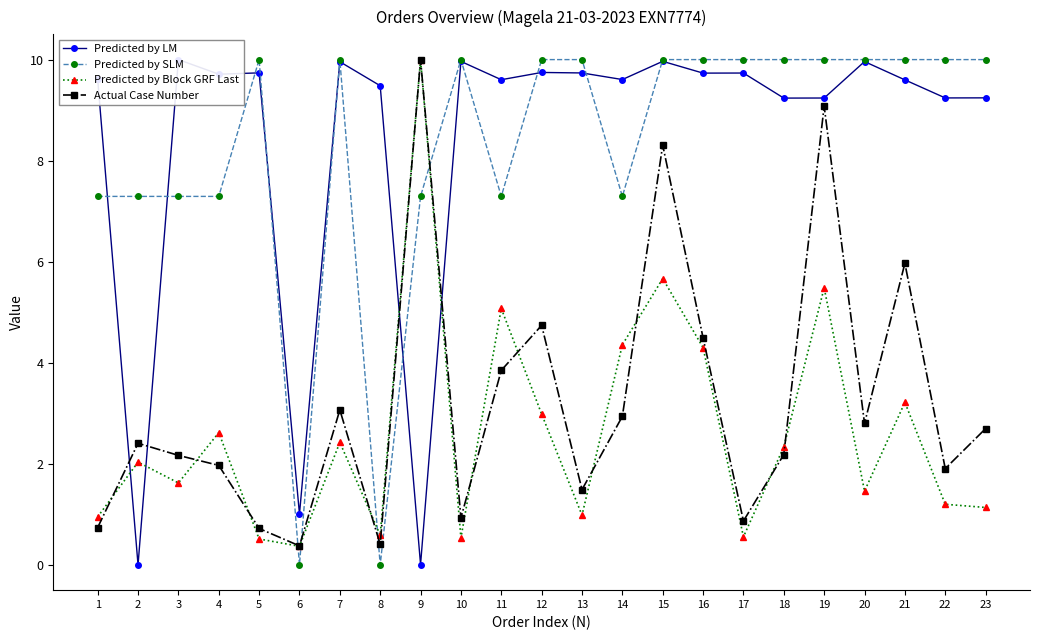

At which label is Predicted by SLM closest to 5?

1